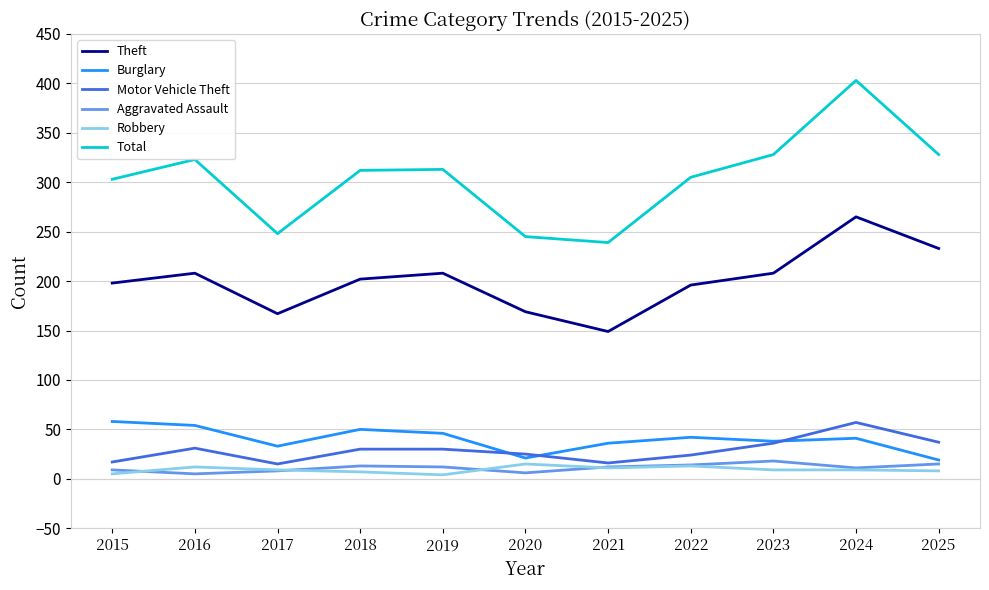

What are all the series names shown in the legend?

Theft, Burglary, Motor Vehicle Theft, Aggravated Assault, Robbery, Total